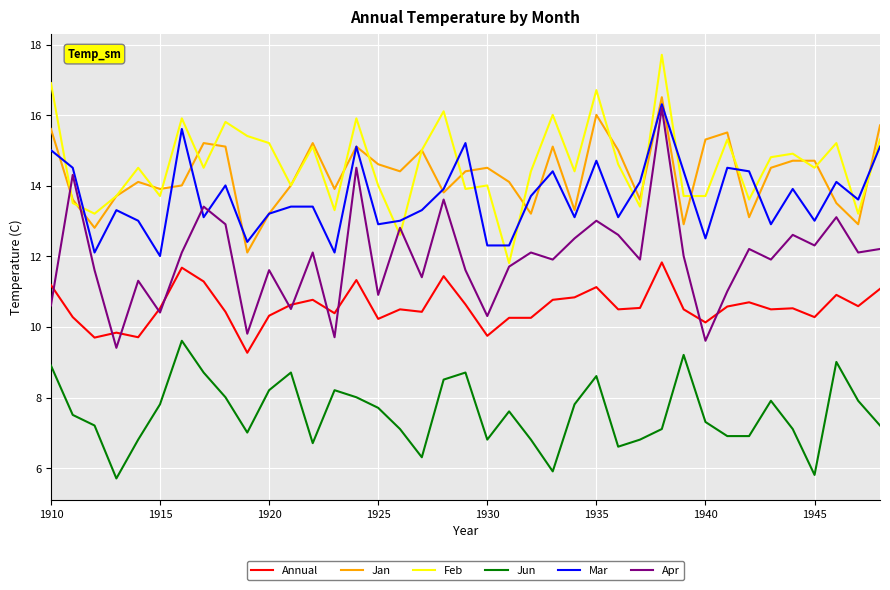

Which series has the widest spread of values?

Apr